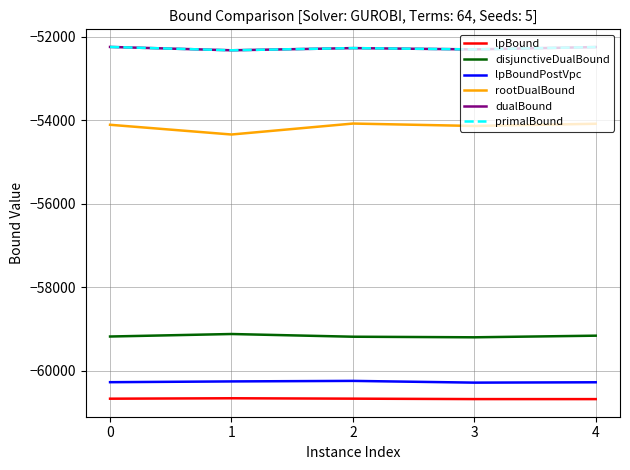

How many lines are shown in the chart?

6